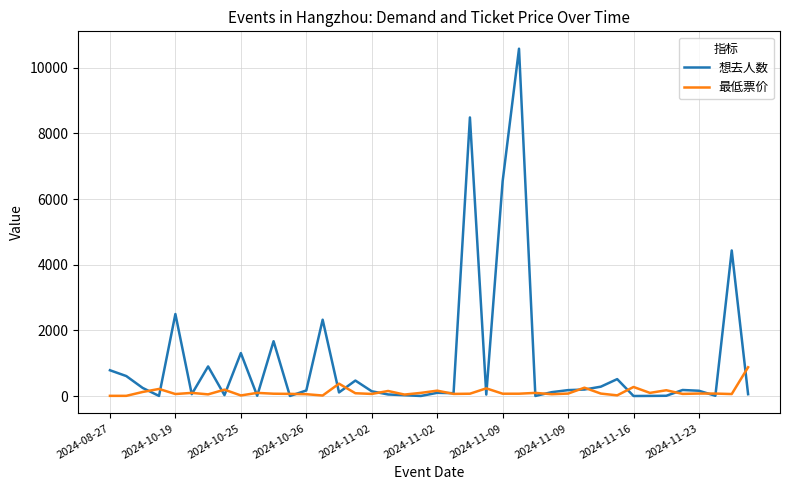

Which series has the widest spread of values?

想去人数